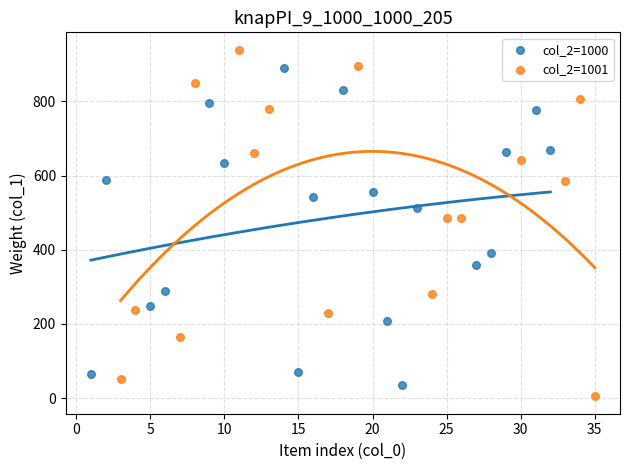

Which series contains the highest Y value?

col_2=1001